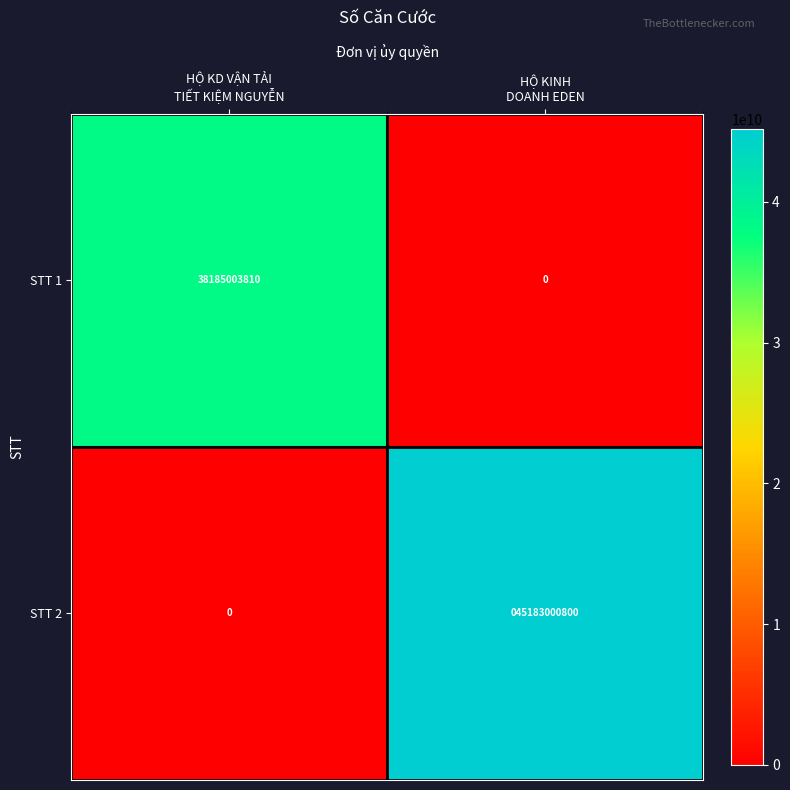

Which series has the largest total across all categories?

STT 2